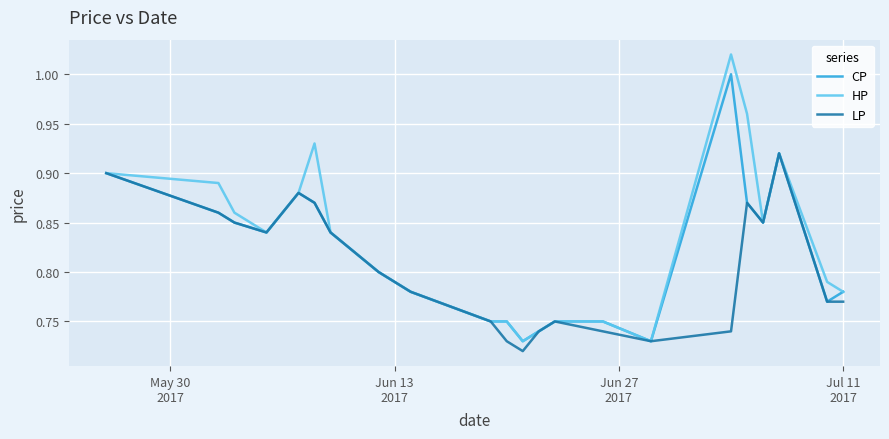

Which series has the largest range (max minus min)?

HP